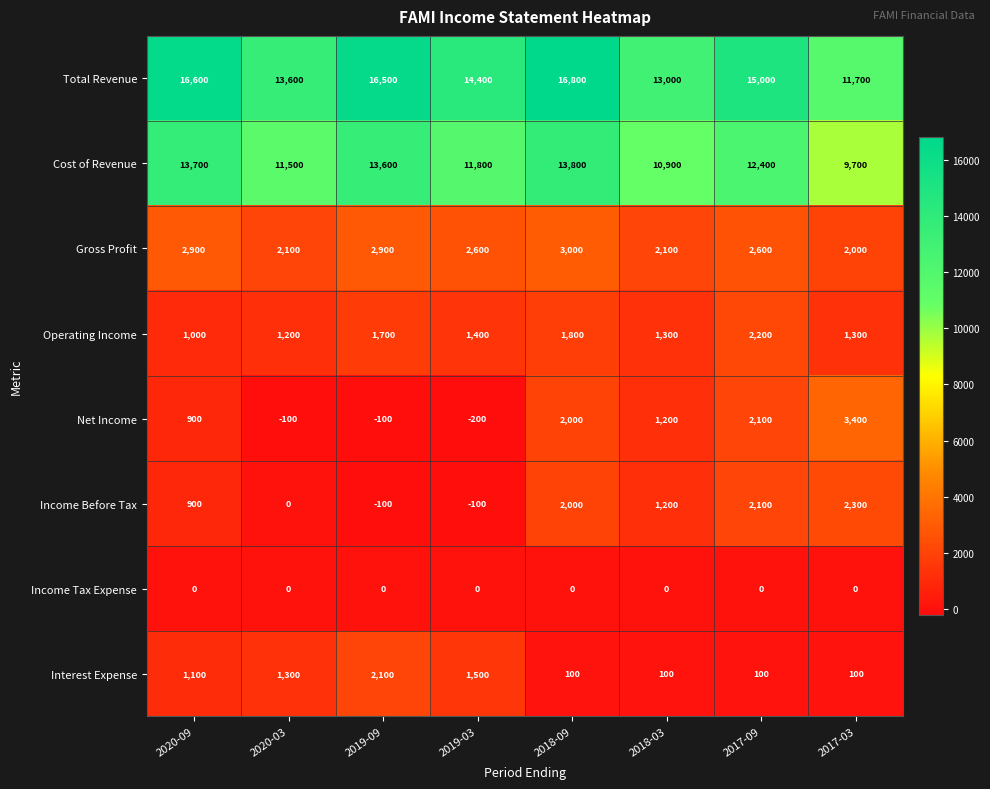

At which category is the sum across all series the highest?

2018-09